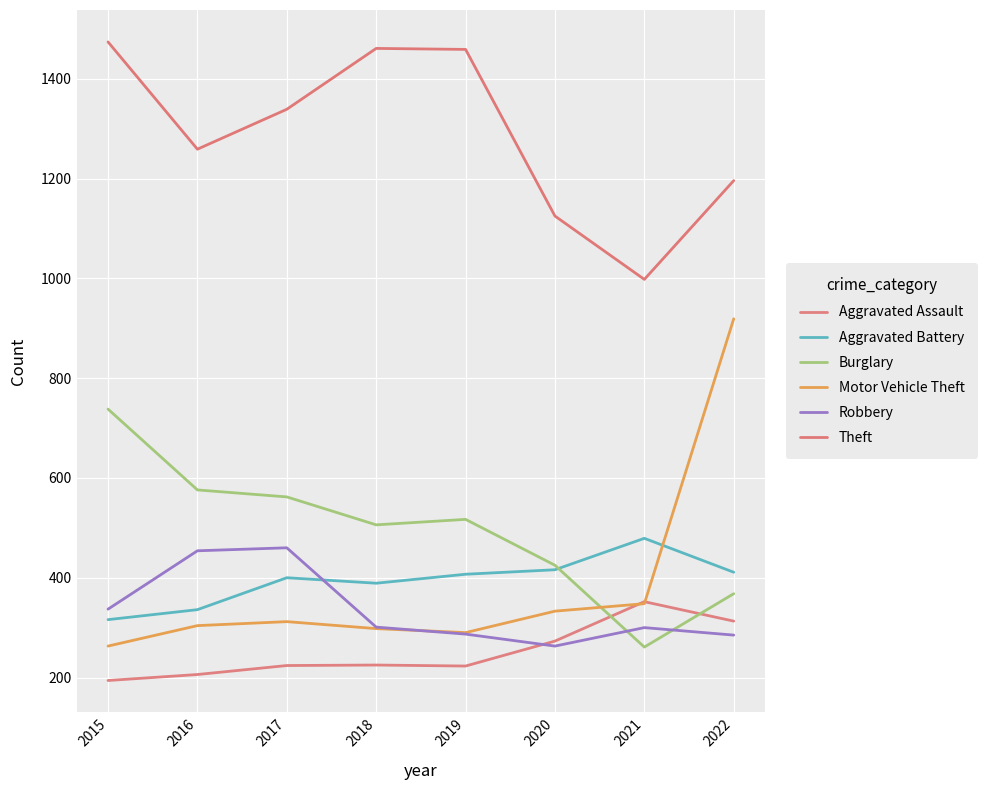

Is this an area chart (filled region under the line)?

No